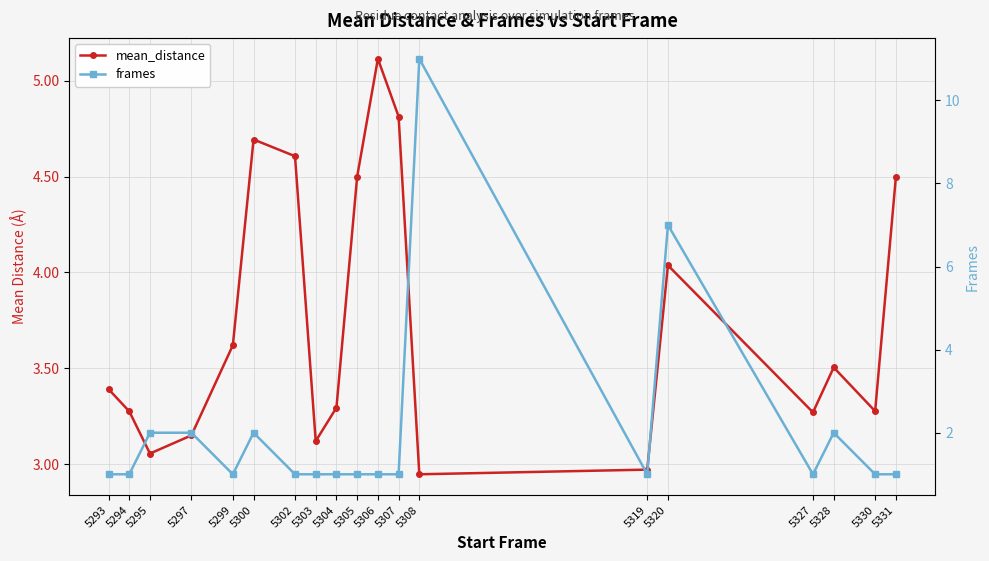

List the series in order of their overall mean, highest first.

mean_distance, frames